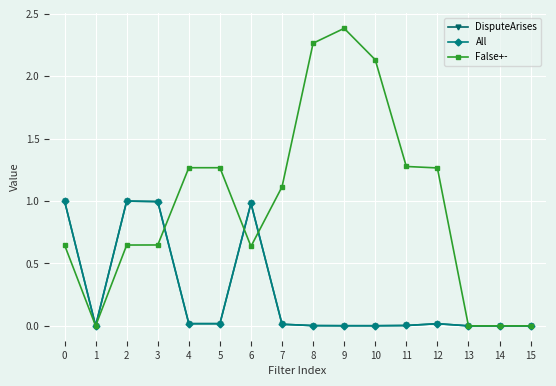

At how many categories does at least one series exceed 0?

12